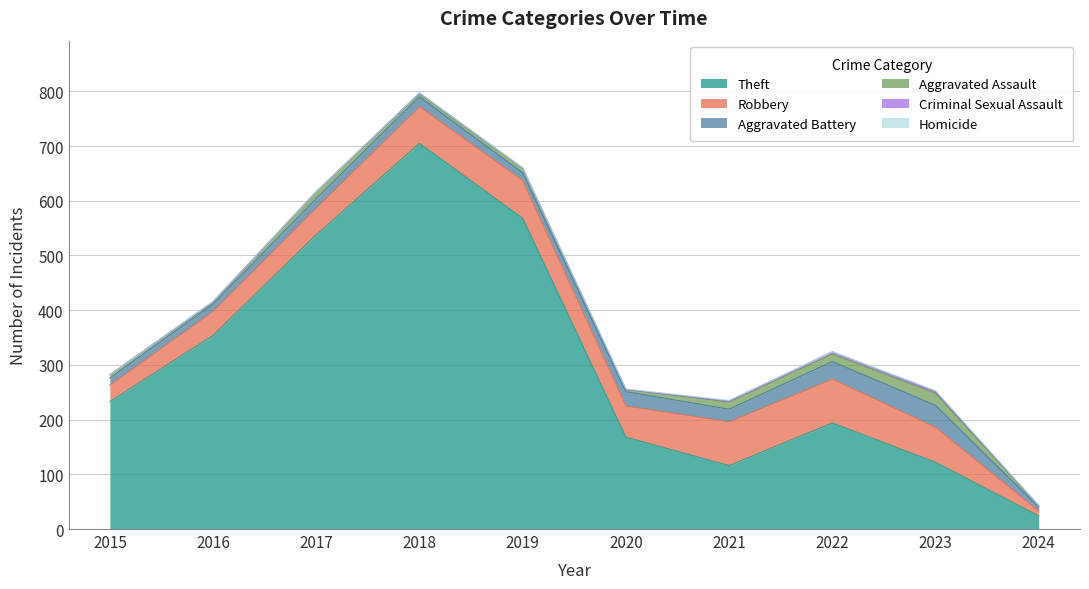

Reading right to left, extract all data points from this chart.

Theft: 24	122	194	116	168	568	705	538	354	233
Robbery: 9	64	80	80	57	69	67	49	44	30
Aggravated Battery: 7	40	32	23	26	14	18	17	13	13
Aggravated Assault: 2	22	14	13	4	8	5	12	3	6
Criminal Sexual Assault: 1	3	4	2	0	1	2	1	2	0
Homicide: 0	2	0	1	1	0	0	0	0	0